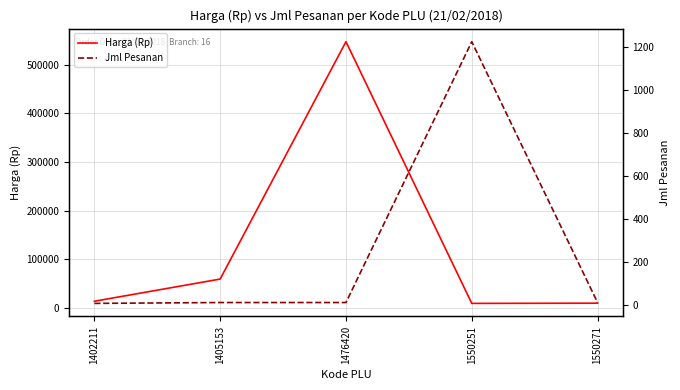

What is the spread (max minus min) of values at 1550271?

9940